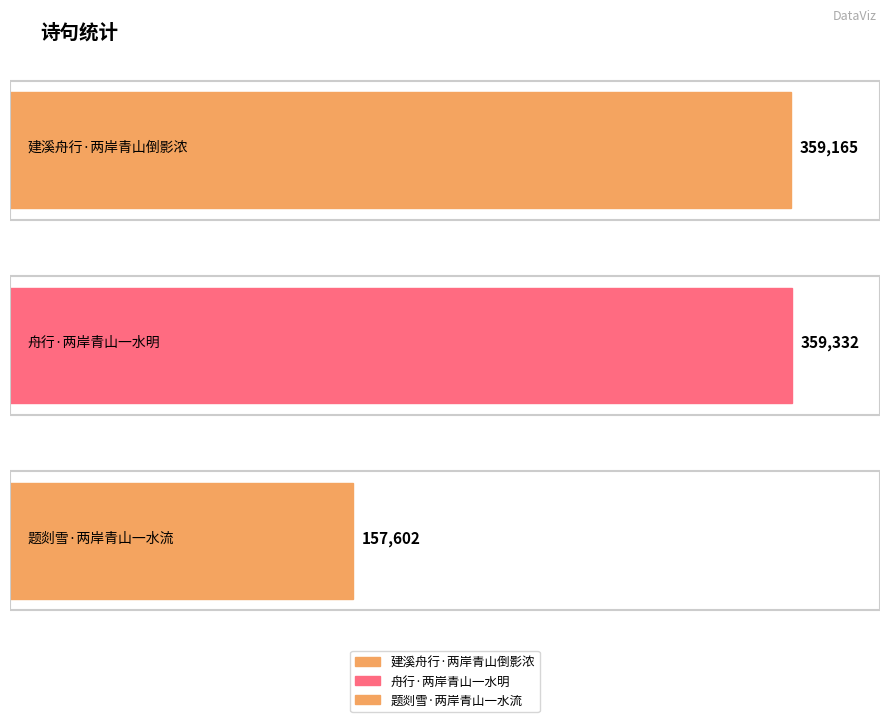

Where is the data nearest to the value 258467?

建溪舟行·两岸青山倒影浓